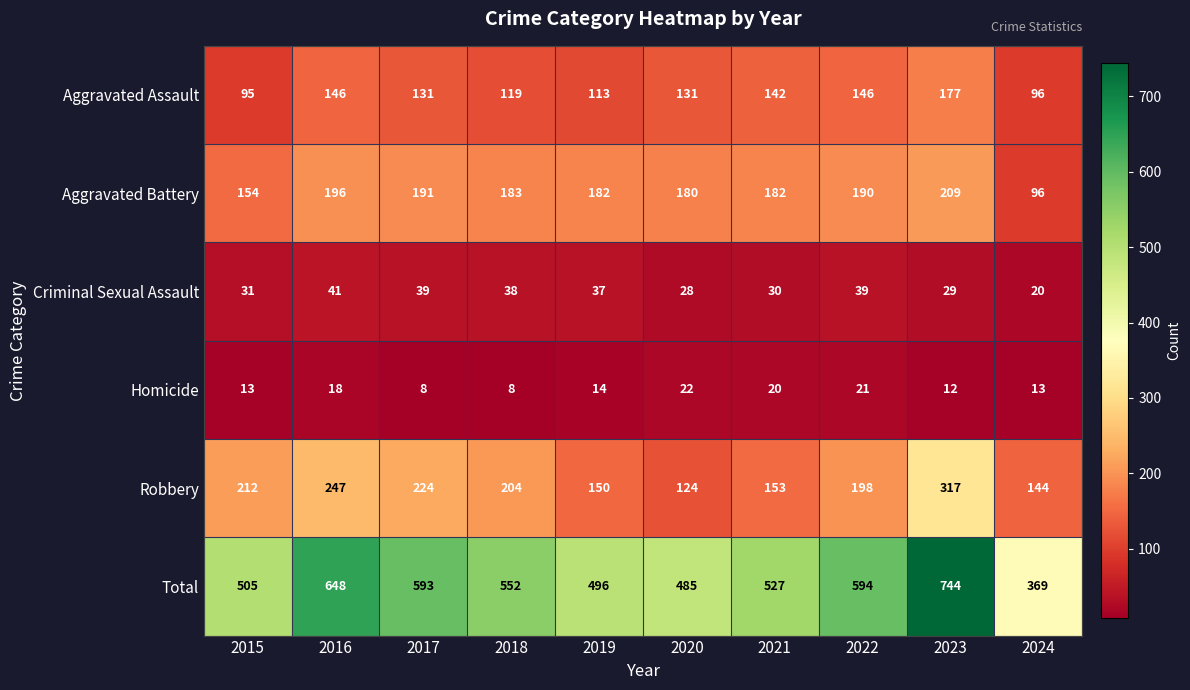

How many values in the Criminal Sexual Assault series are below 37?

5